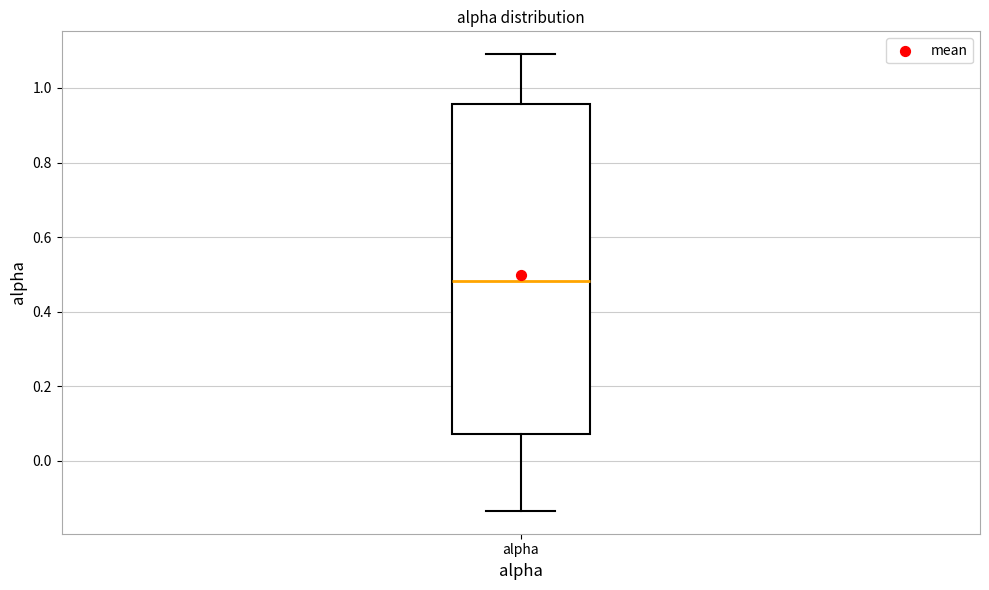

Read this box plot against the y-axis: the position of the median line, the range covered by the box, and the ends of both whiskers. The values are not printed on the chart, so give them approximately, as read against the axis.

median 0.48, box 0.08 to 0.96, whiskers -0.14 to 1.10